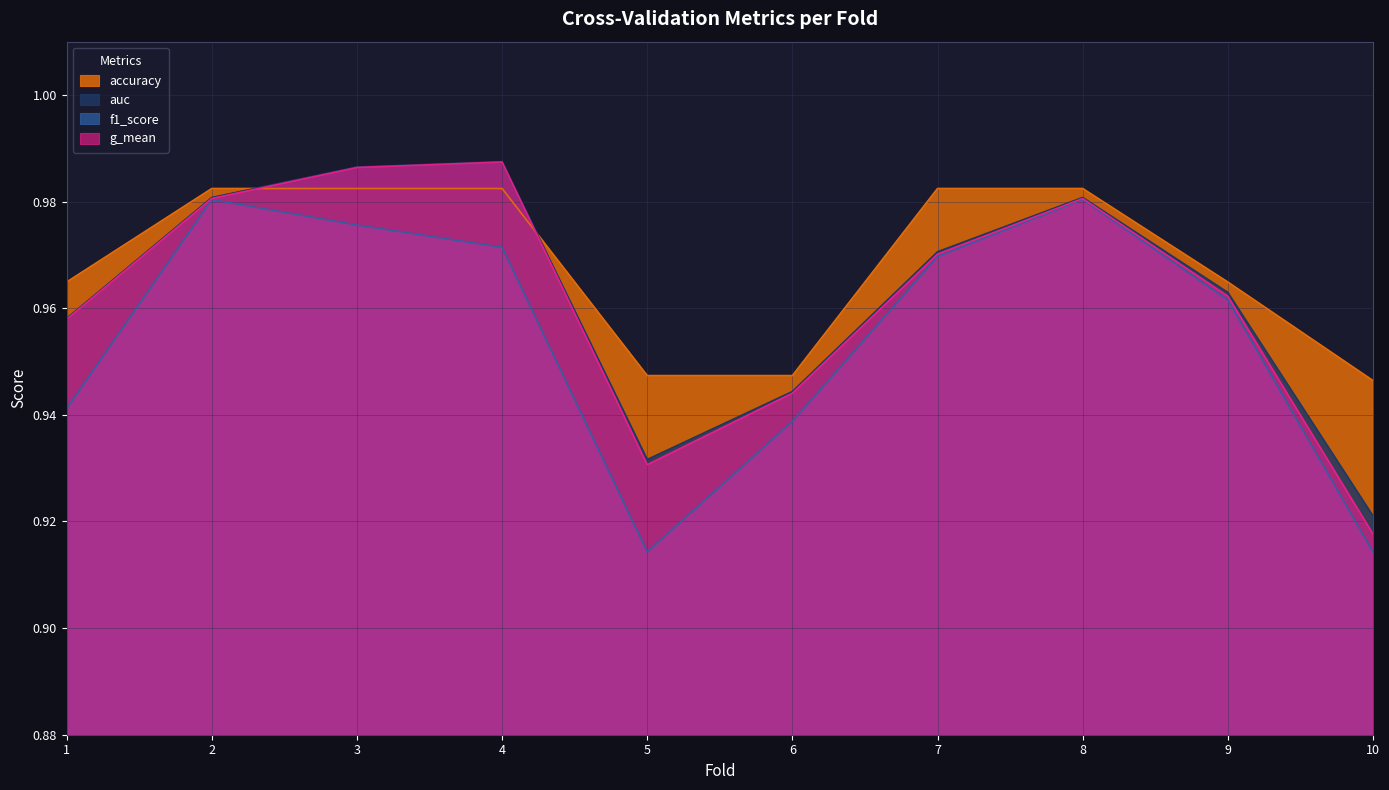

Reading left to right, transcribe all the data shown in this chart.

accuracy: 1=1.0	2=1.0	3=1.0	4=1.0	5=0.9	6=0.9	7=1.0	8=1.0	9=1.0	10=0.9
auc: 1=1.0	2=1.0	3=1.0	4=1.0	5=0.9	6=0.9	7=1.0	8=1.0	9=1.0	10=0.9
f1_score: 1=0.9	2=1.0	3=1.0	4=1.0	5=0.9	6=0.9	7=1.0	8=1.0	9=1.0	10=0.9
g_mean: 1=1.0	2=1.0	3=1.0	4=1.0	5=0.9	6=0.9	7=1.0	8=1.0	9=1.0	10=0.9